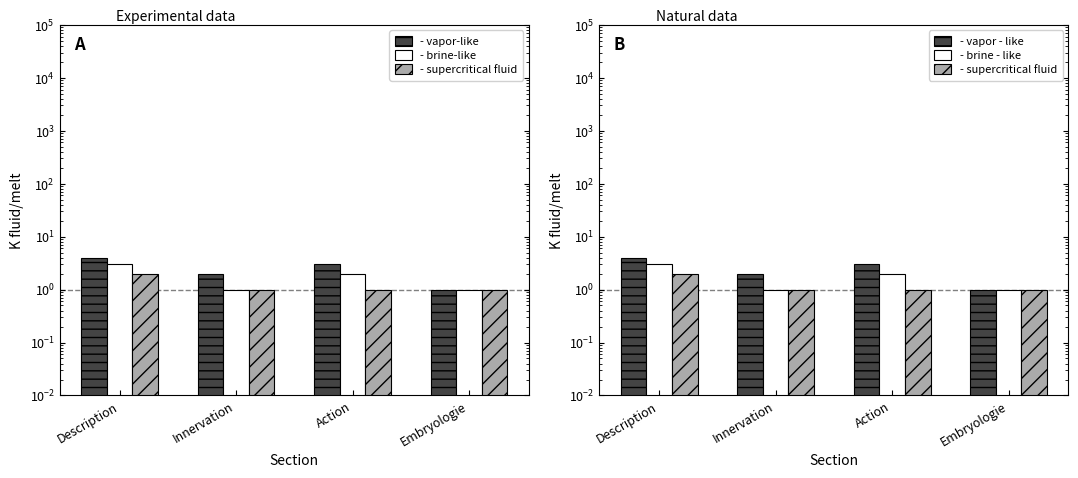

What is the value of the brine-like bar at the 3rd from the left?

2